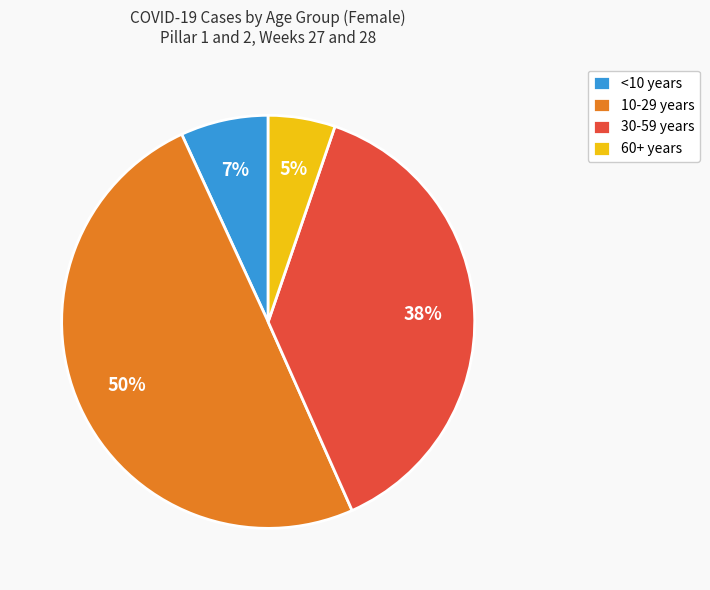

Does 60+ years account for over 50% of the chart?

No